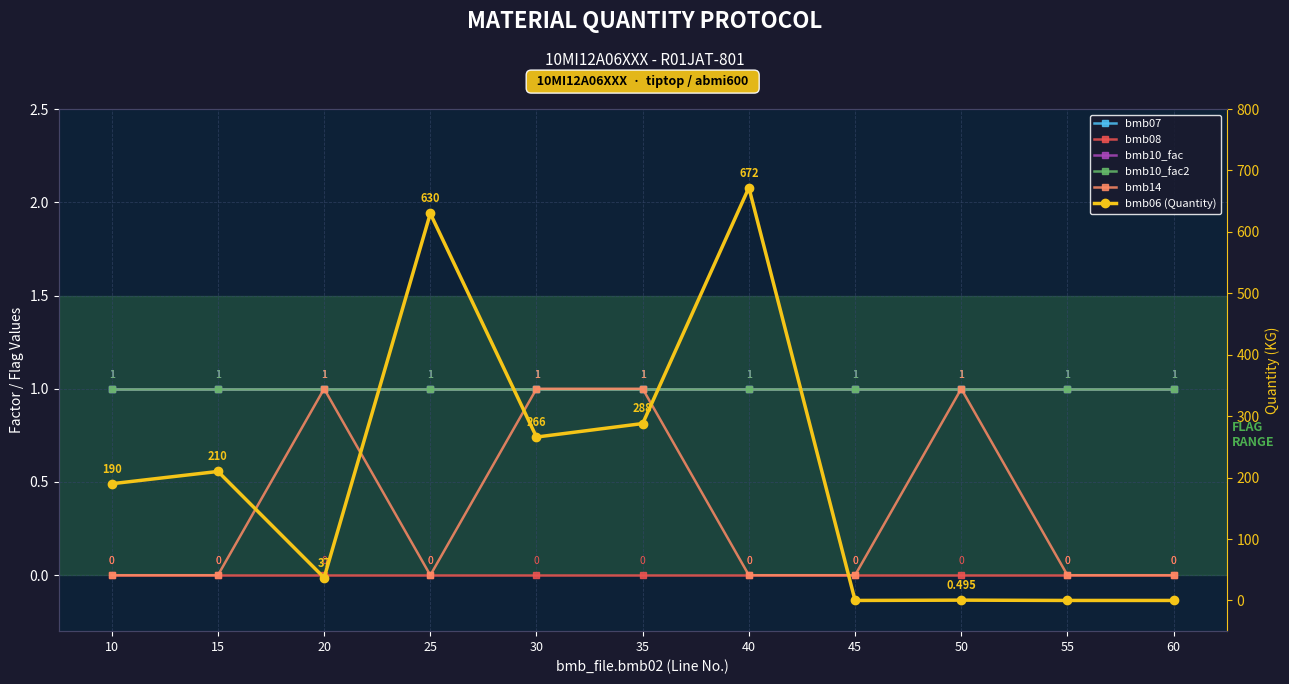

What are all the series names shown in the legend?

bmb07, bmb08, bmb10_fac, bmb10_fac2, bmb14, bmb06 (Quantity)